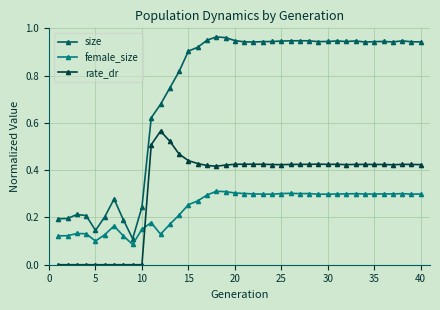

Which series has the largest range (max minus min)?

size